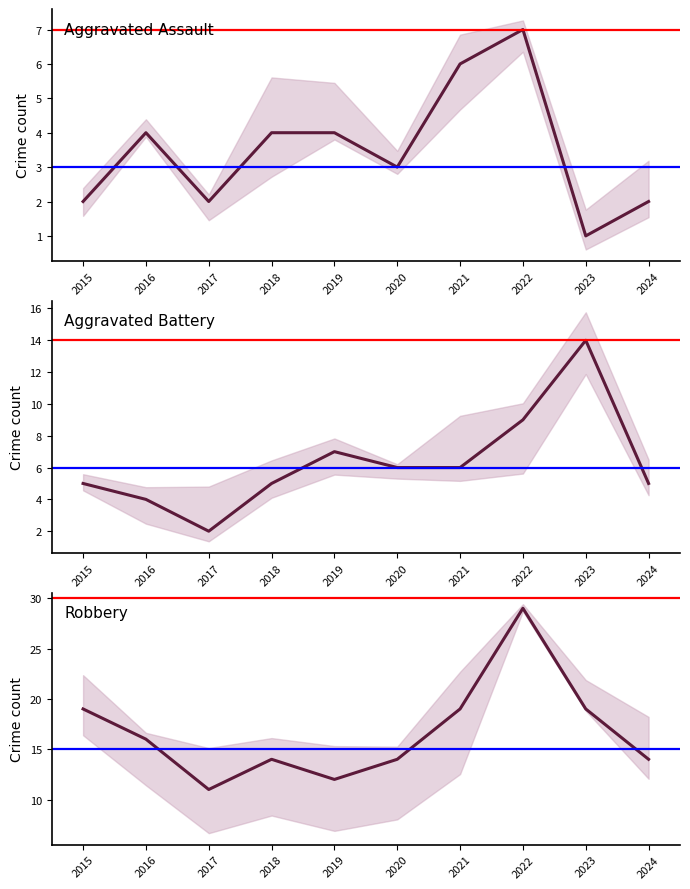

Rank the categories by Aggravated Battery value from lowest to highest.

2017, 2016, 2015, 2018, 2024, 2020, 2021, 2019, 2022, 2023